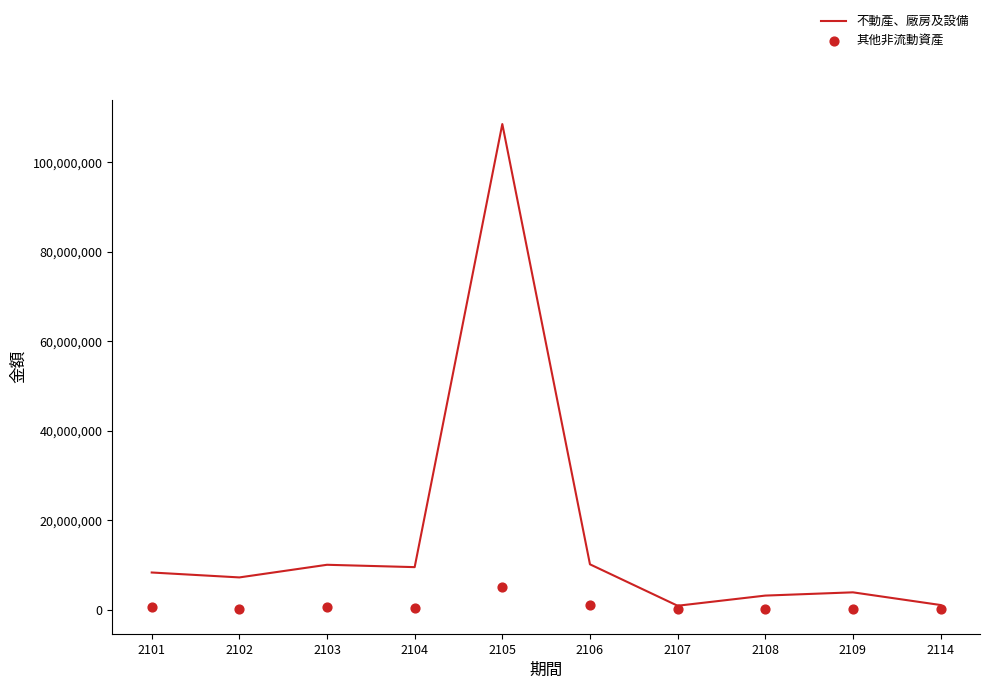

What are all the series names shown in the legend?

不動產、廠房及設備, 其他非流動資產